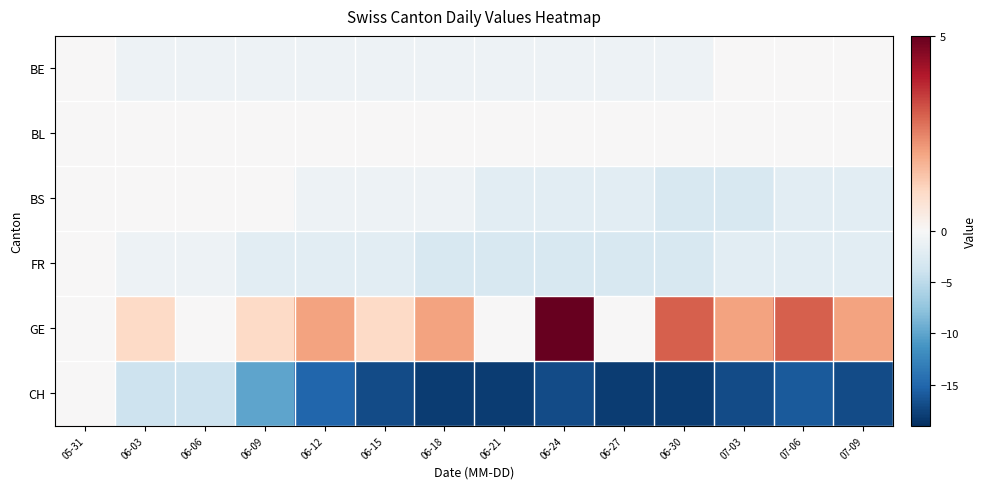

Count the number of data series in this chart.

6